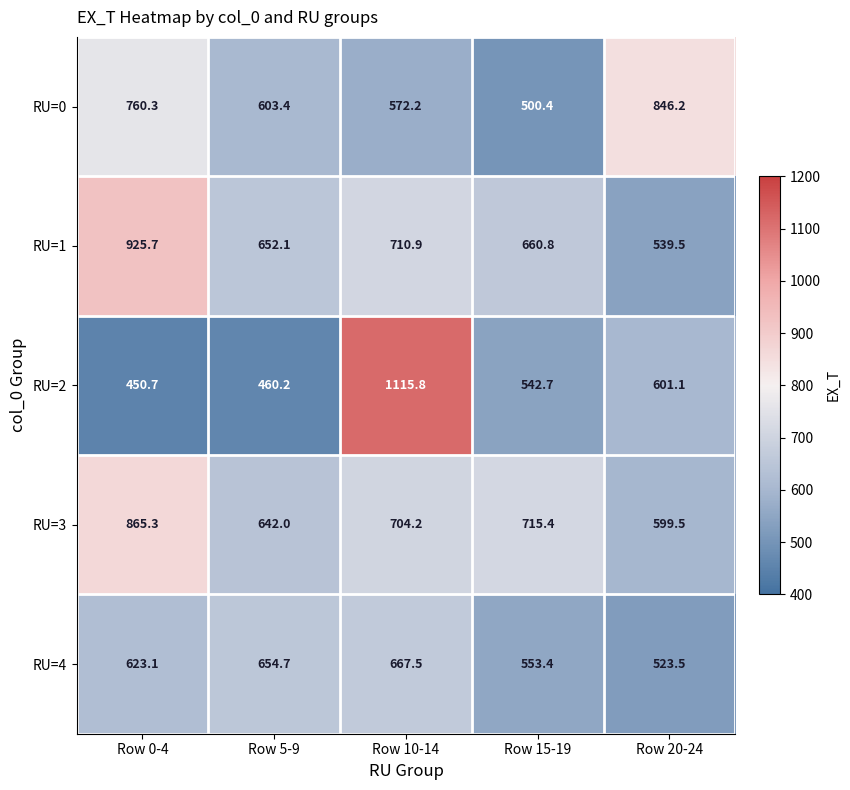

Rank the series by their maximum value, from highest to lowest.

RU=2, RU=1, RU=3, RU=0, RU=4